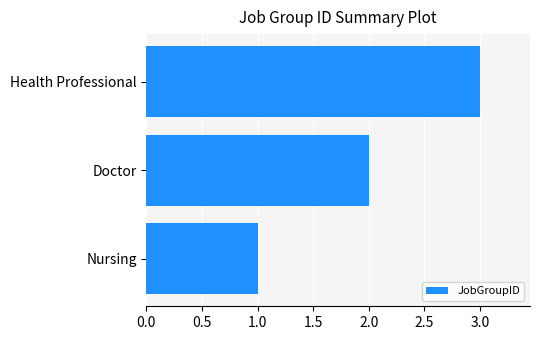

Count the values in the range 1 to 3.

3